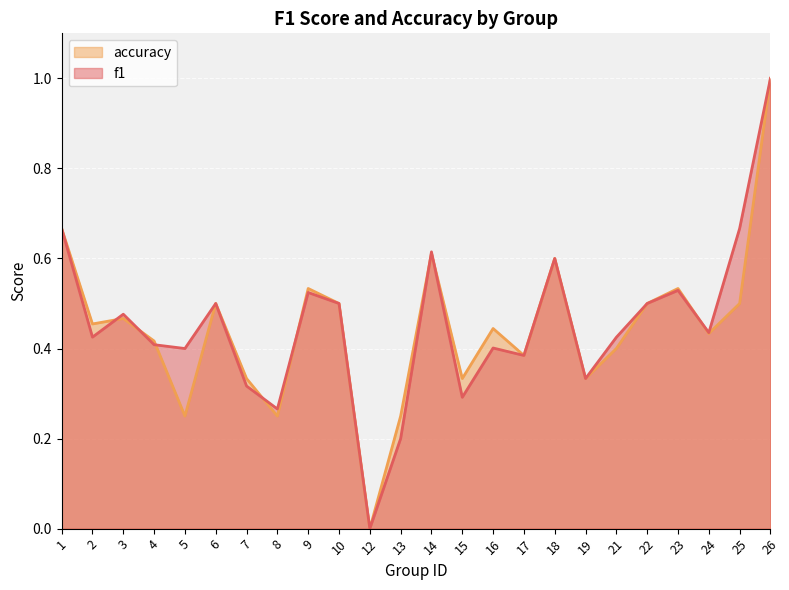

Rank the series by their average value, from lowest to highest.

accuracy, f1